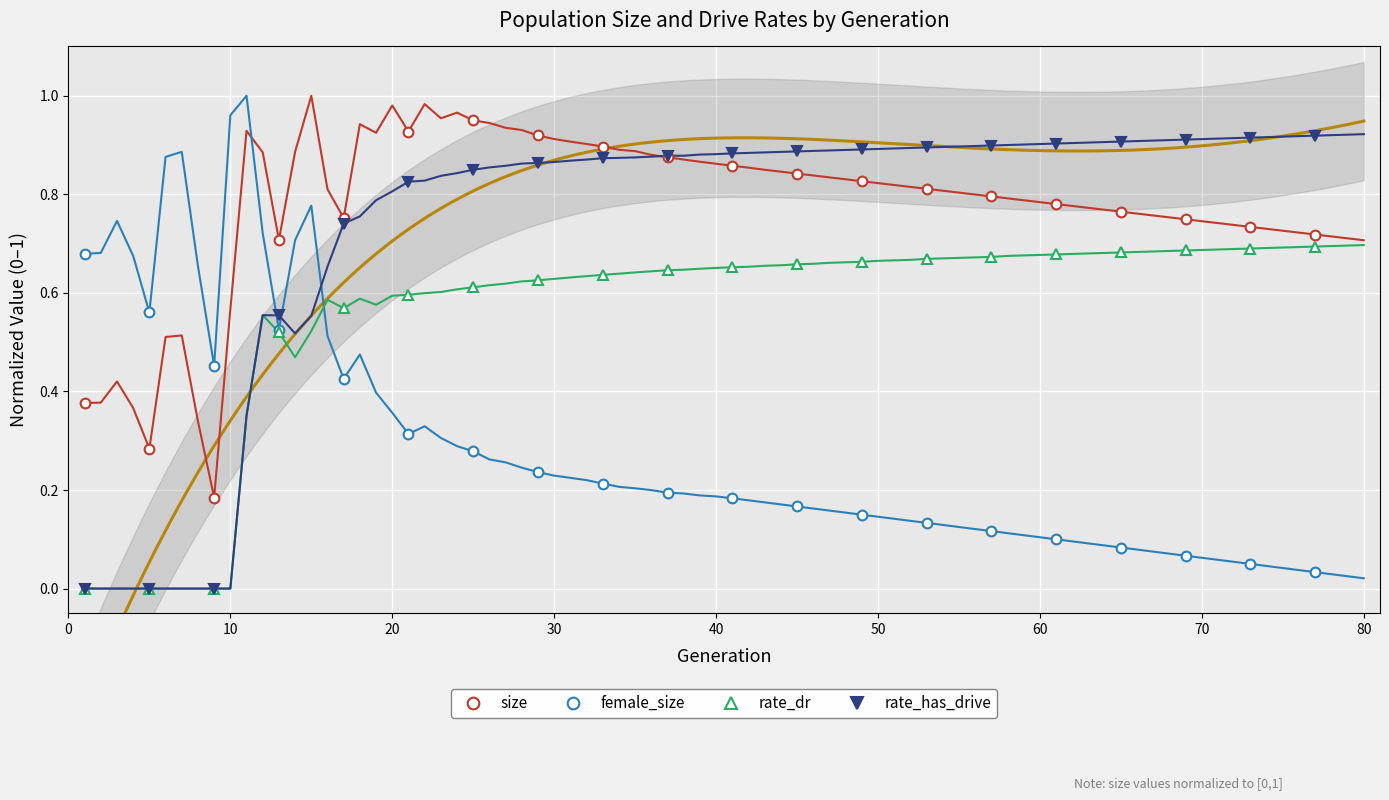

How many times do female_size and rate_dr cross each other?

1